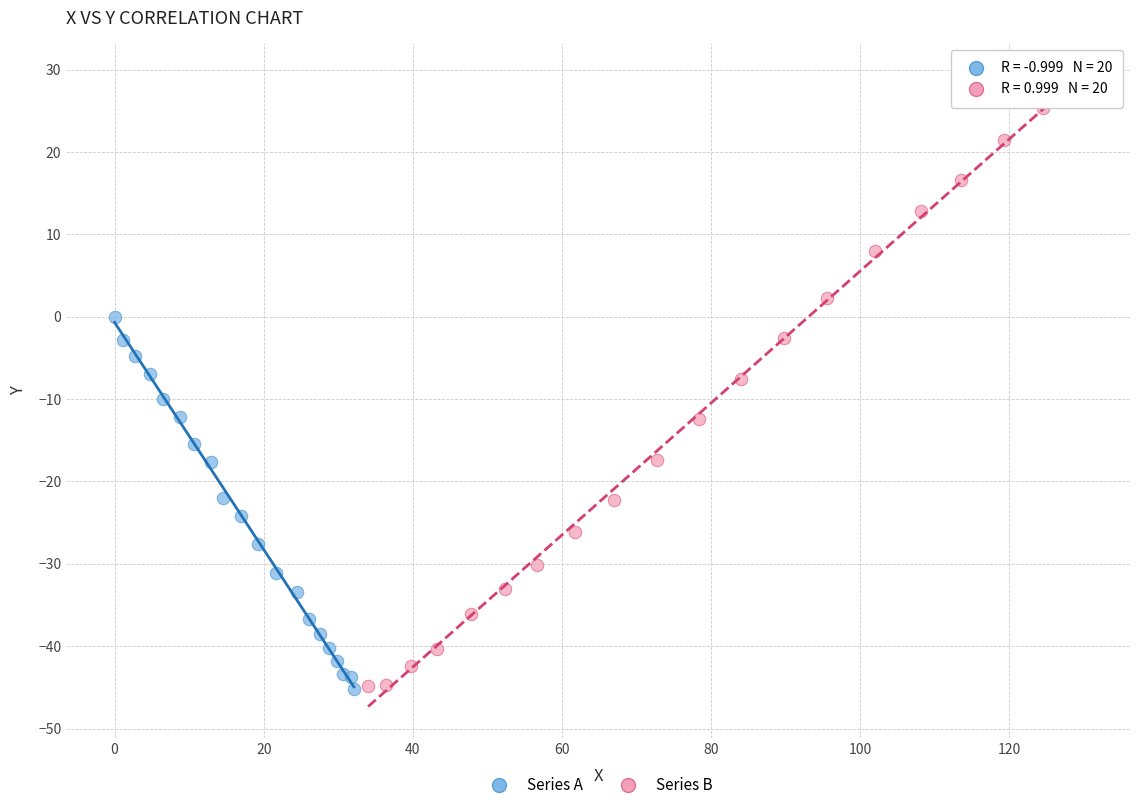

Which series reaches the maximum Y coordinate?

Series B